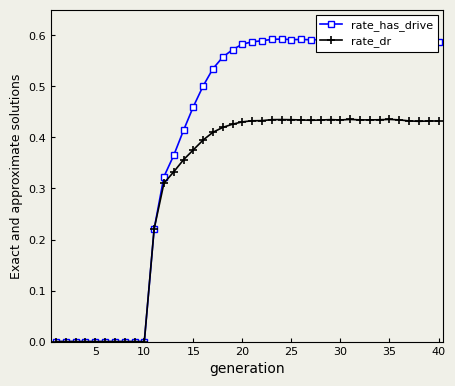

Rank the series by their maximum value, from lowest to highest.

rate_dr, rate_has_drive